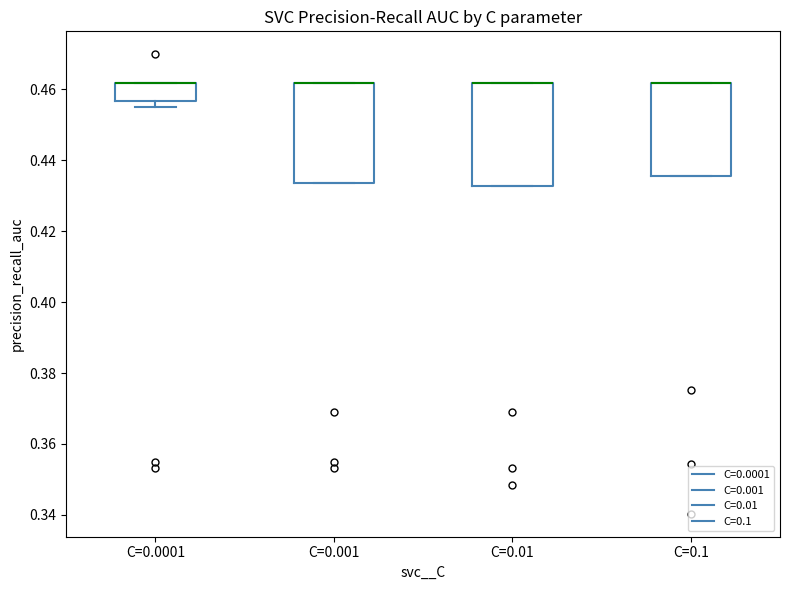

Reading left to right, read every box against the y-axis: the position of its median line, the range the box covers, and the ends of its whiskers. The values are not printed on the chart, so give them approximately, as read against the axis.

C=0.0001: median 0.462 (drawn on the box's upper edge), box 0.456 to 0.462, whiskers 0.456 (just below the box's lower edge) to 0.462
C=0.001: median 0.462 (drawn on the box's upper edge), box 0.434 to 0.462, whiskers 0.434 to 0.462
C=0.01: median 0.462 (drawn on the box's upper edge), box 0.432 to 0.462, whiskers 0.432 to 0.462
C=0.1: median 0.462 (drawn on the box's upper edge), box 0.436 to 0.462, whiskers 0.436 to 0.462